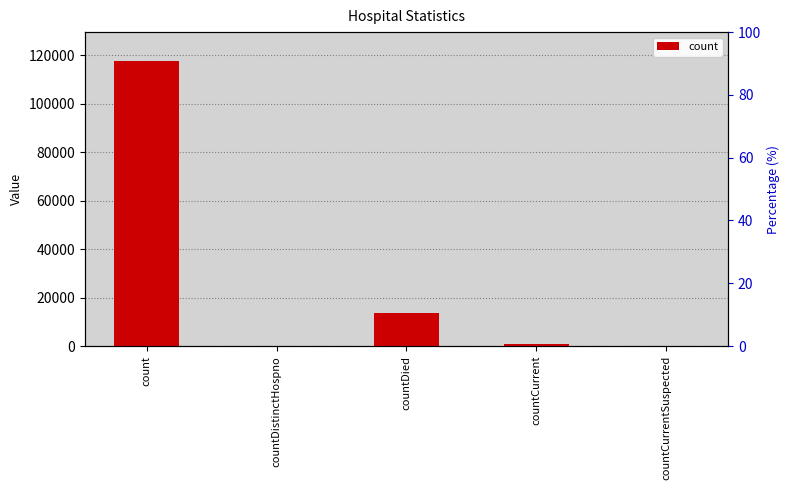

What is the difference between the values at countCurrentSuspected and countCurrent?

862